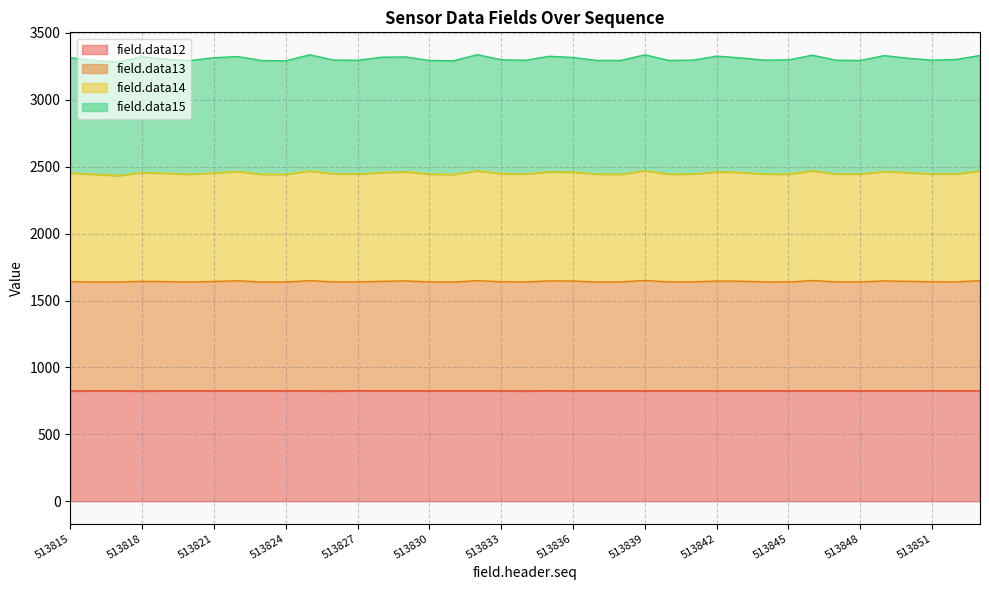

Rank the categories by field.data13 value from lowest to highest.

513816, 513817, 513820, 513823, 513824, 513831, 513837, 513845, 513826, 513827, 513830, 513834, 513838, 513840, 513841, 513844, 513847, 513848, 513852, 513833, 513851, 513815, 513819, 513821, 513818, 513828, 513850, 513843, 513836, 513842, 513829, 513835, 513849, 513822, 513825, 513832, 513853, 513839, 513846